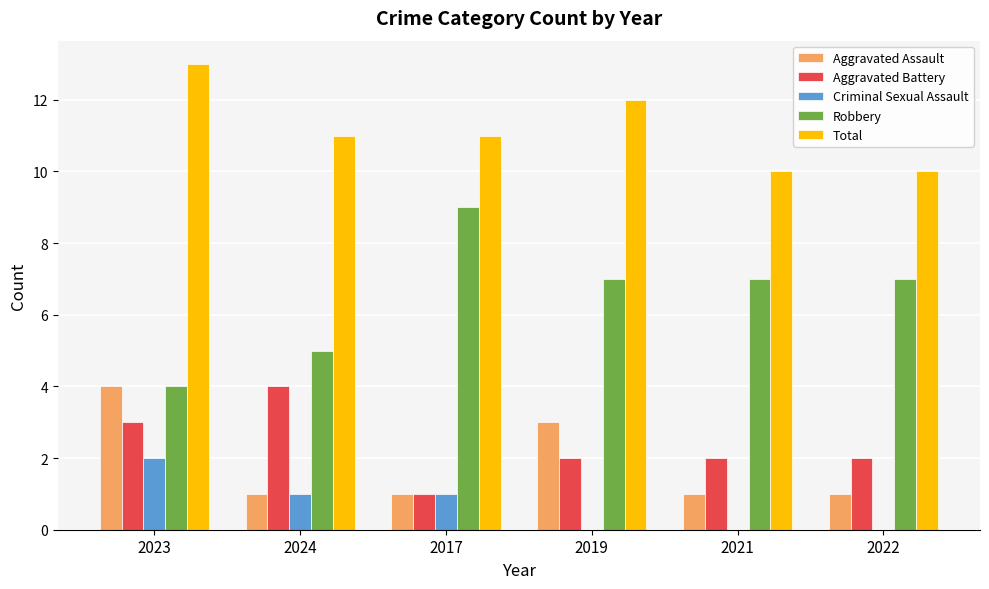

What is the spread (max minus min) of values at 2024?

10